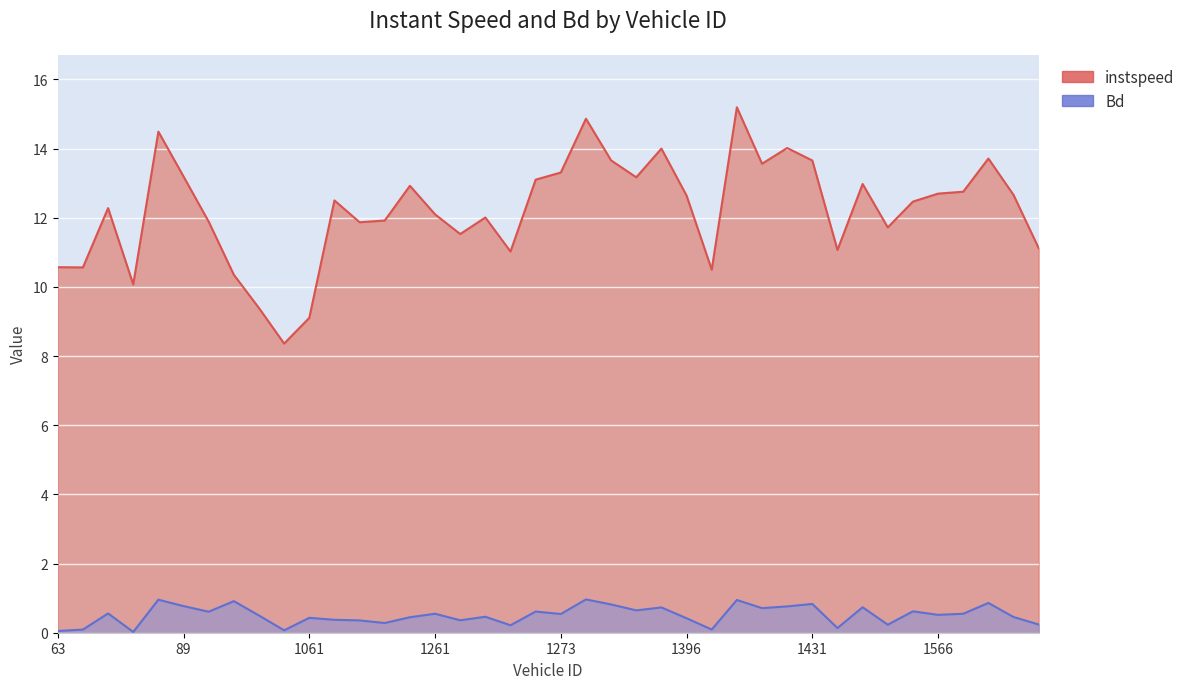

What is the spread (max minus min) of values at 1061.0?

8.7